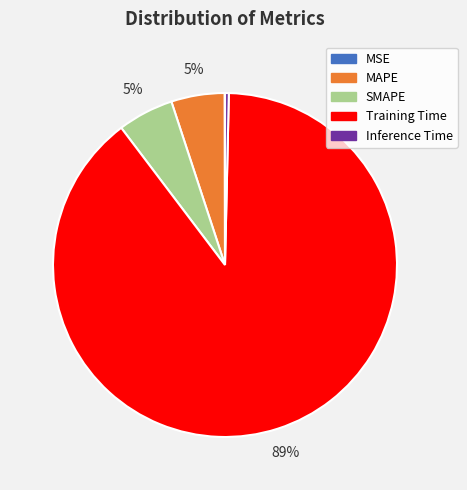

Between MAPE and Training Time, which is larger?

Training Time